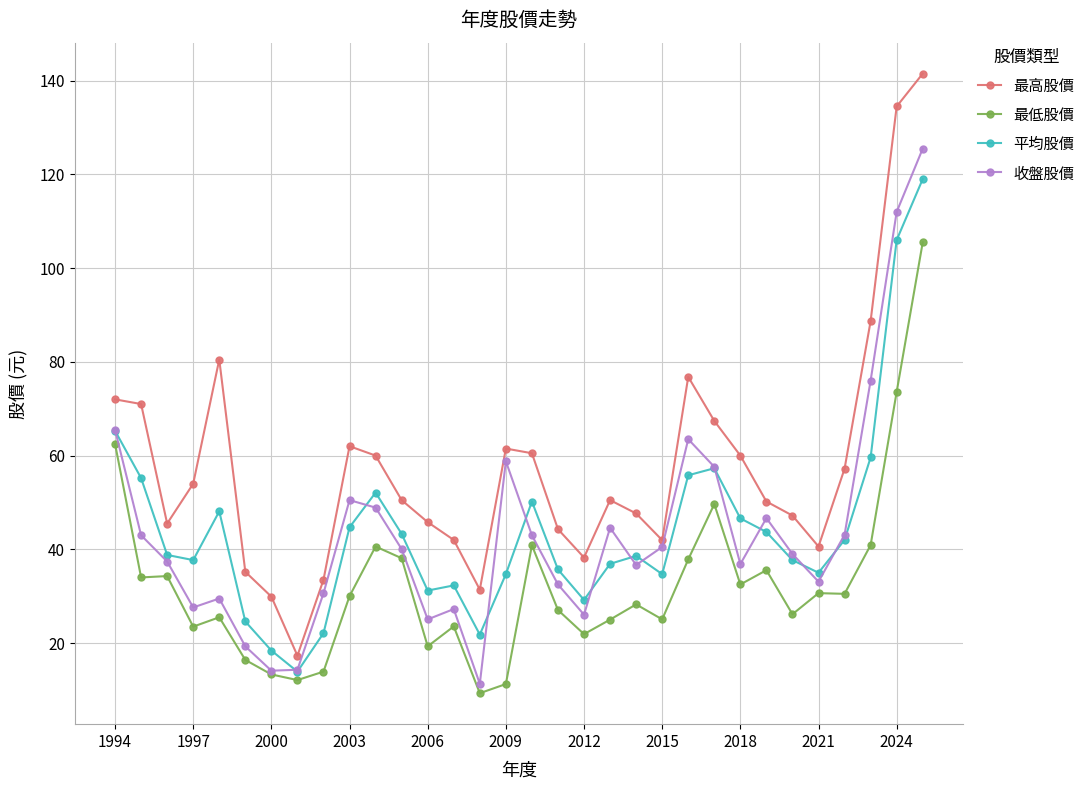

Rank the series by their maximum value, from lowest to highest.

最低股價, 平均股價, 收盤股價, 最高股價